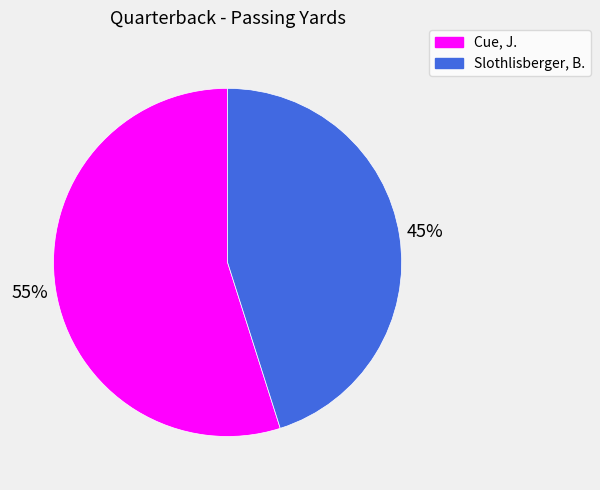

True or false: Cue, J. accounts for 63% of the total.

False